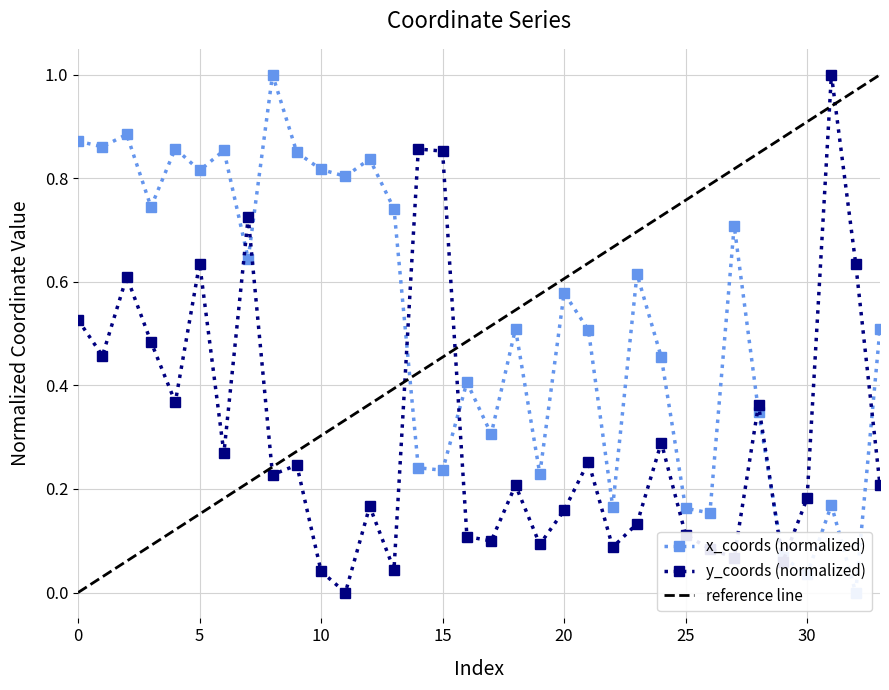

What value does the y_coords series have at 17?

0.1